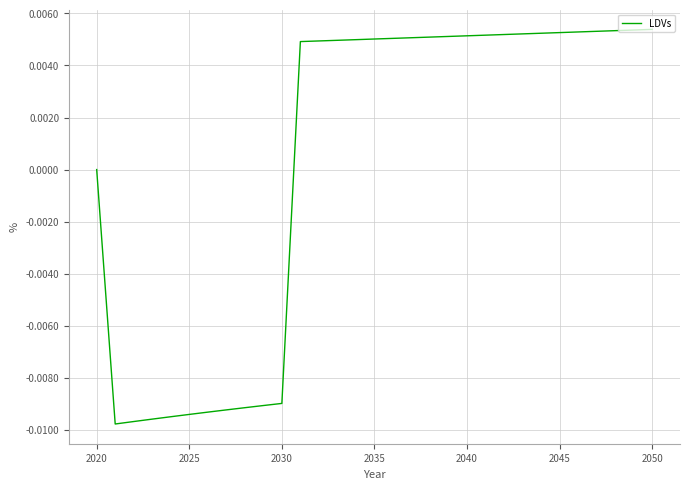

At which label is the value closest to 0?

2020